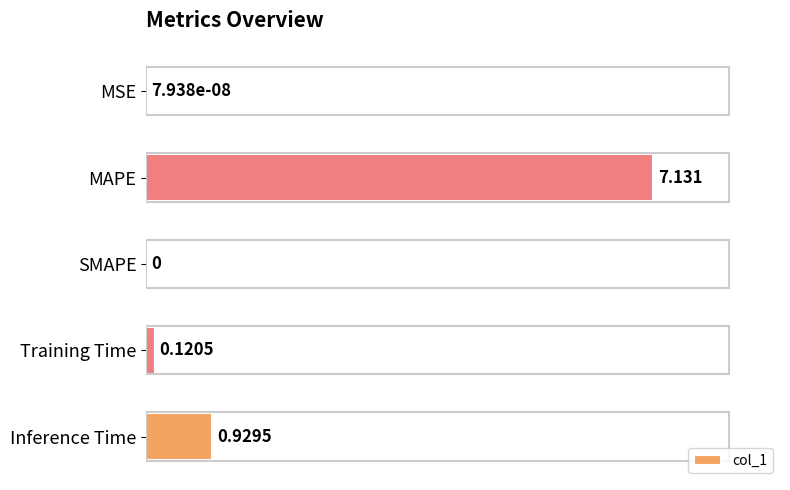

At which label is the value closest to 3?

Inference Time